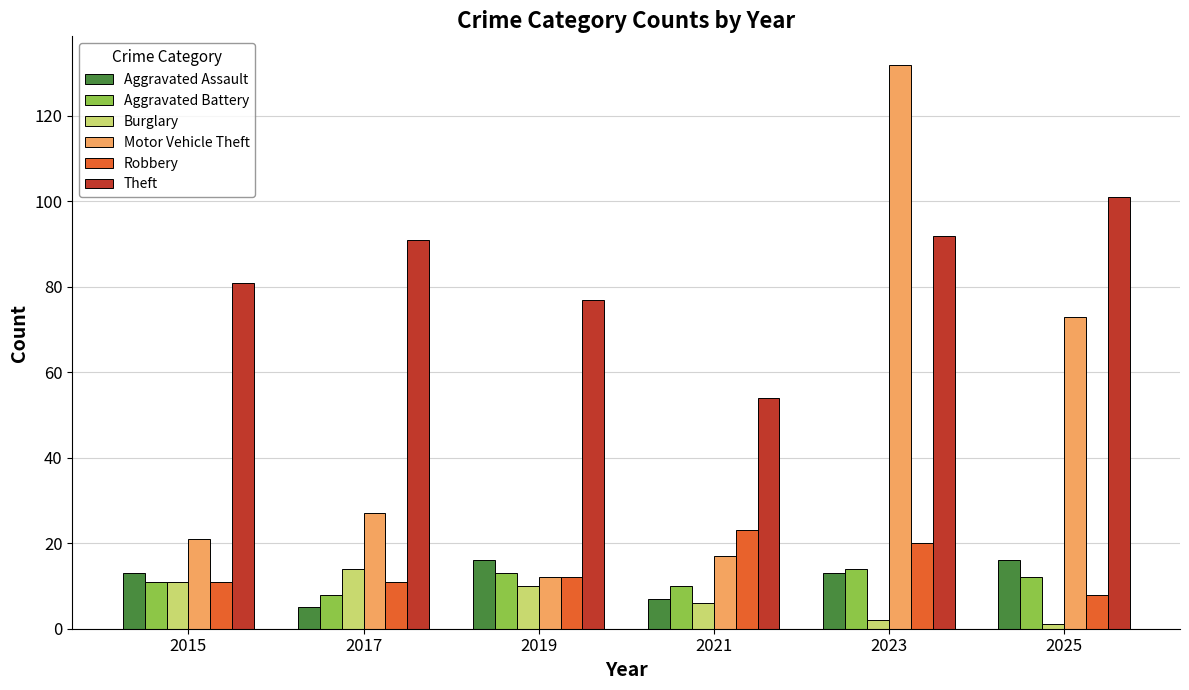

What is the difference between the maximum and minimum values in the Robbery series?

15